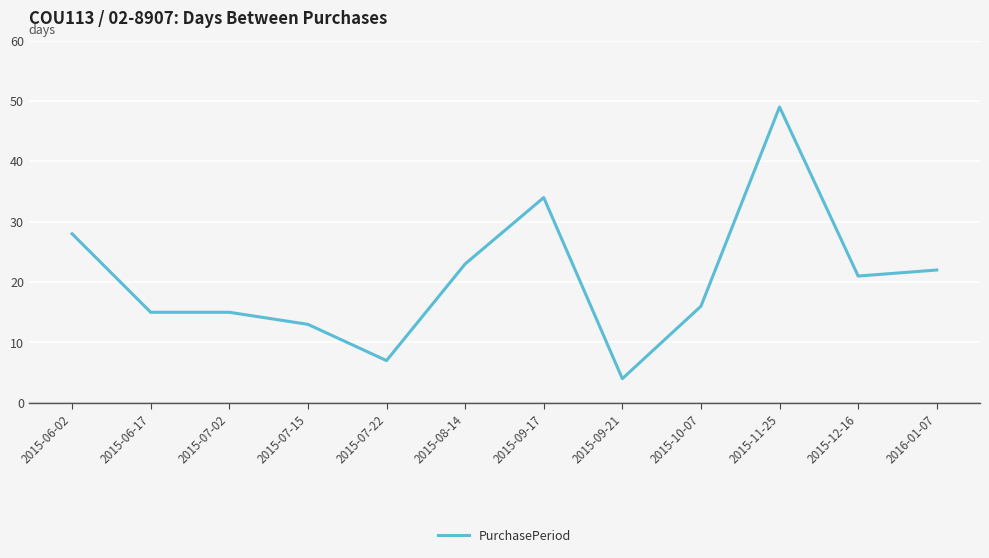

The chart shows a value of 22 at 2016-01-07. True or false?

True